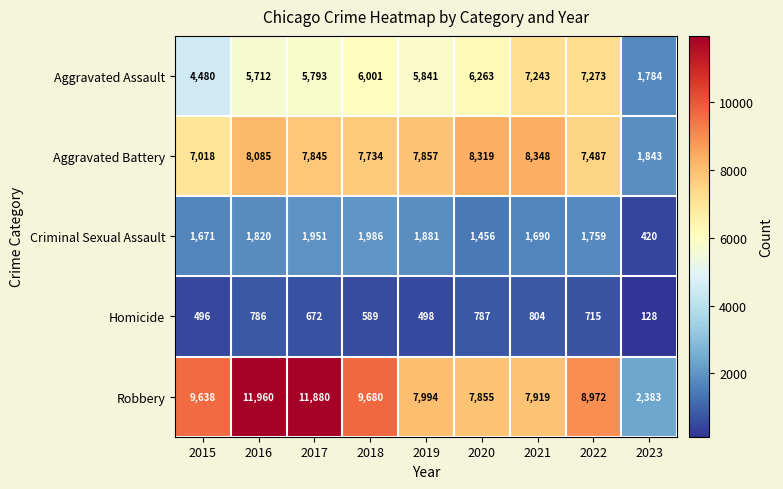

What is the smallest value displayed?

128